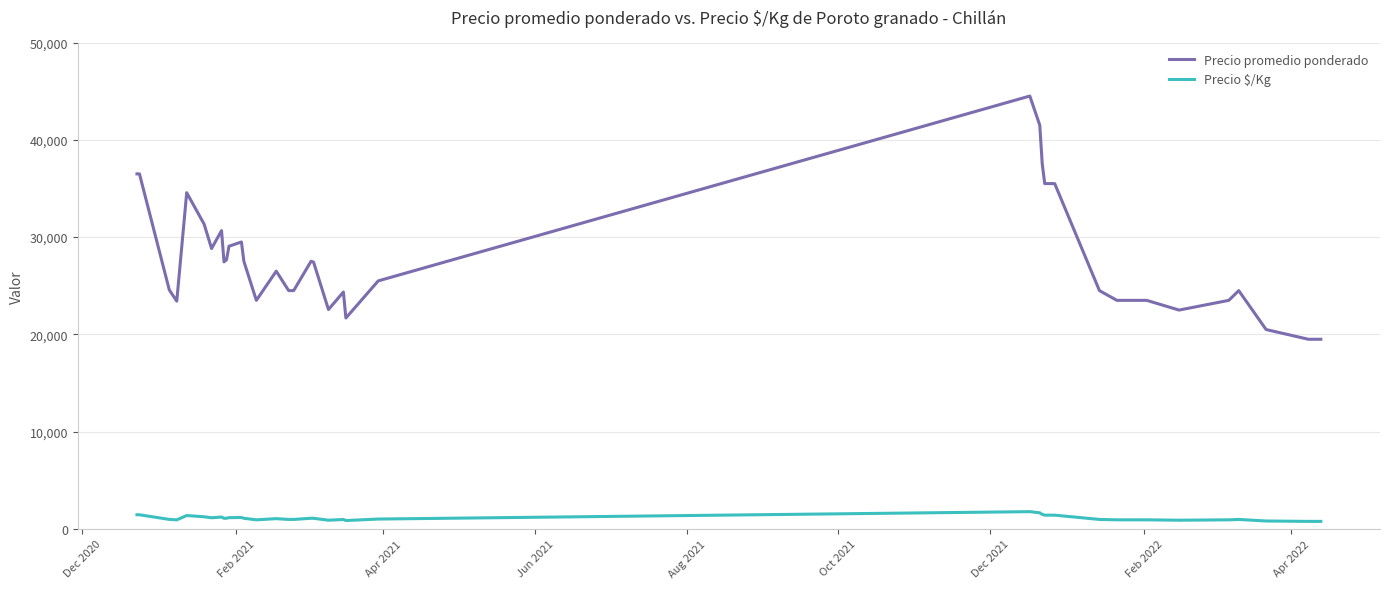

Which series has the largest range (max minus min)?

Precio promedio ponderado